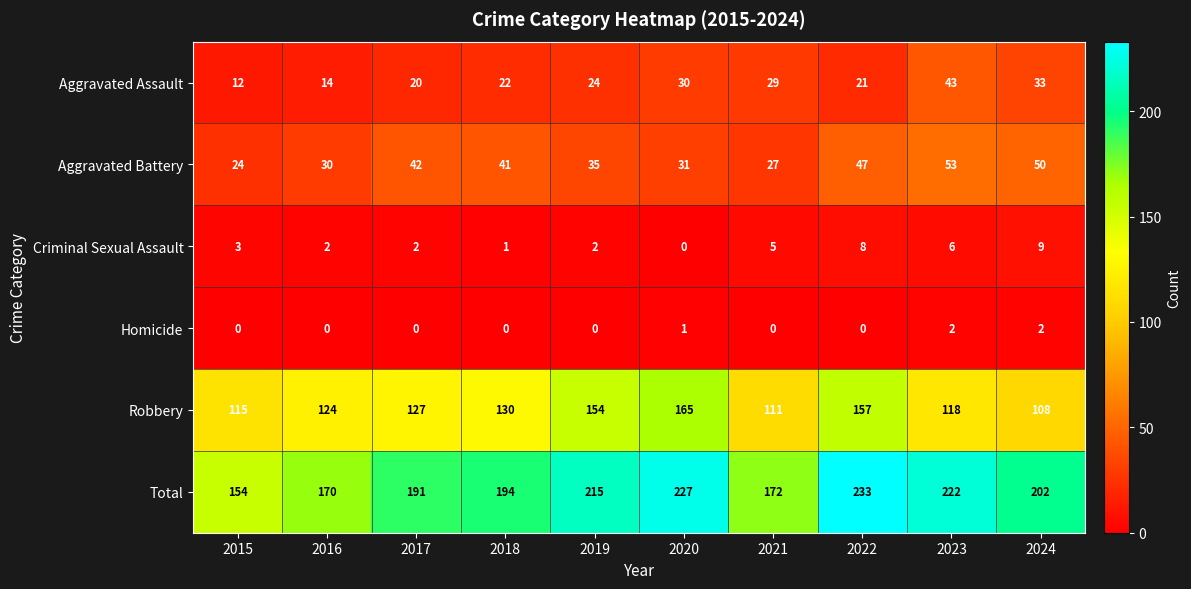

Rank the series by their maximum value, from highest to lowest.

Total, Robbery, Aggravated Battery, Aggravated Assault, Criminal Sexual Assault, Homicide